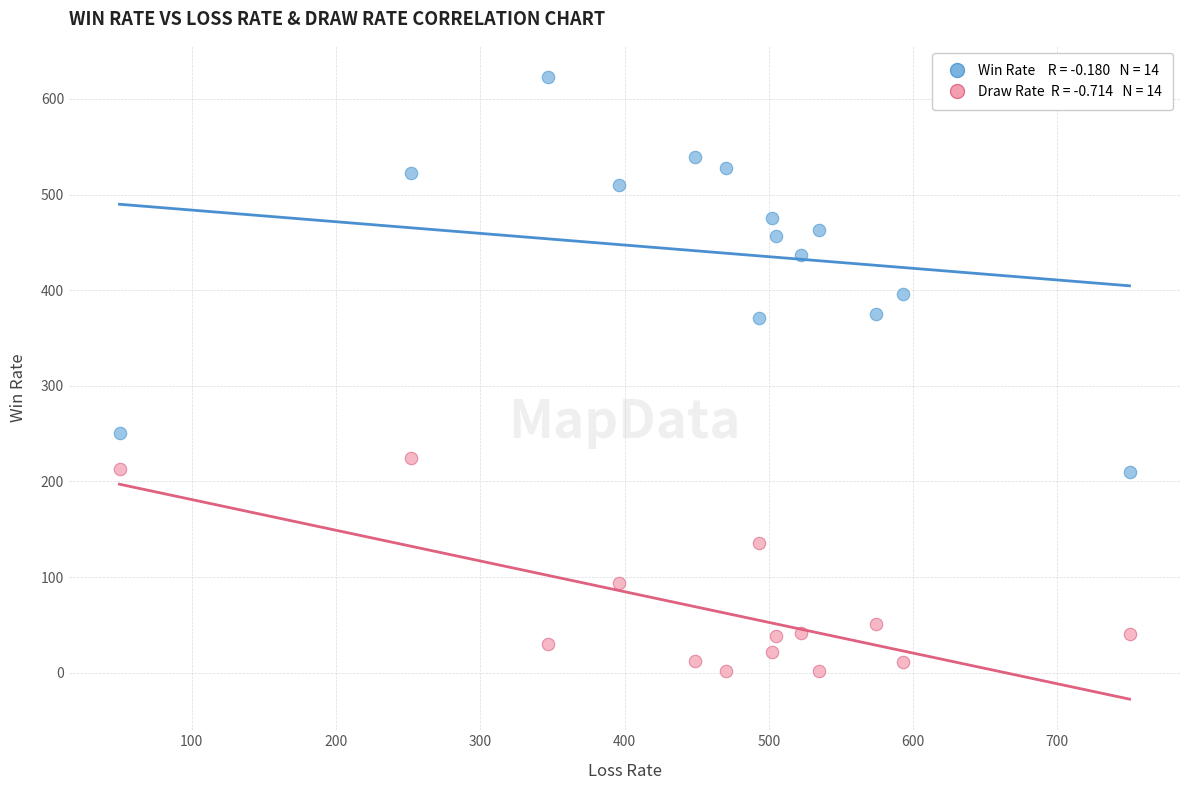

Across all data points, what is the range of X values (max minus min)?

700